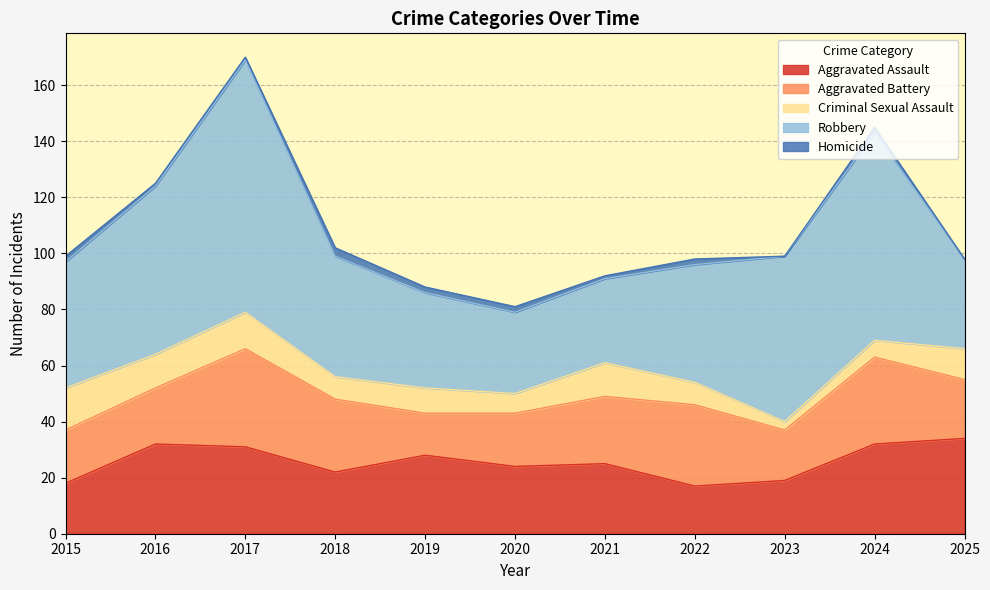

At which category does Homicide reach its first local peak?

2018